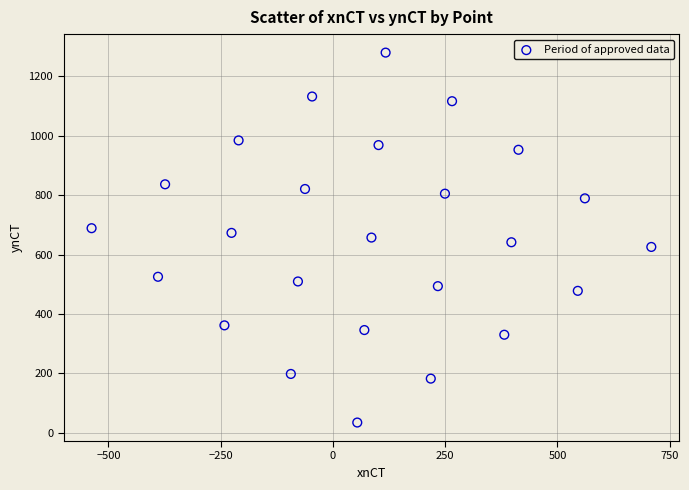

What is the range of X values (max minus min)?

1246.6